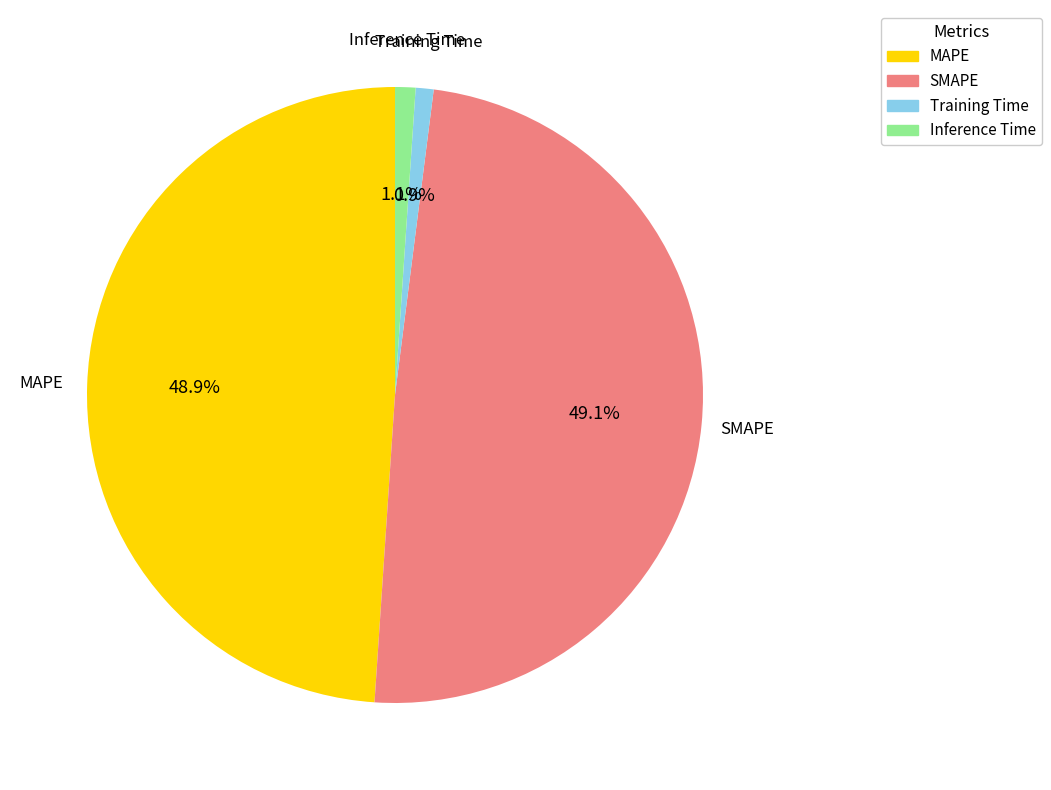

Count the number of slices in the pie.

4